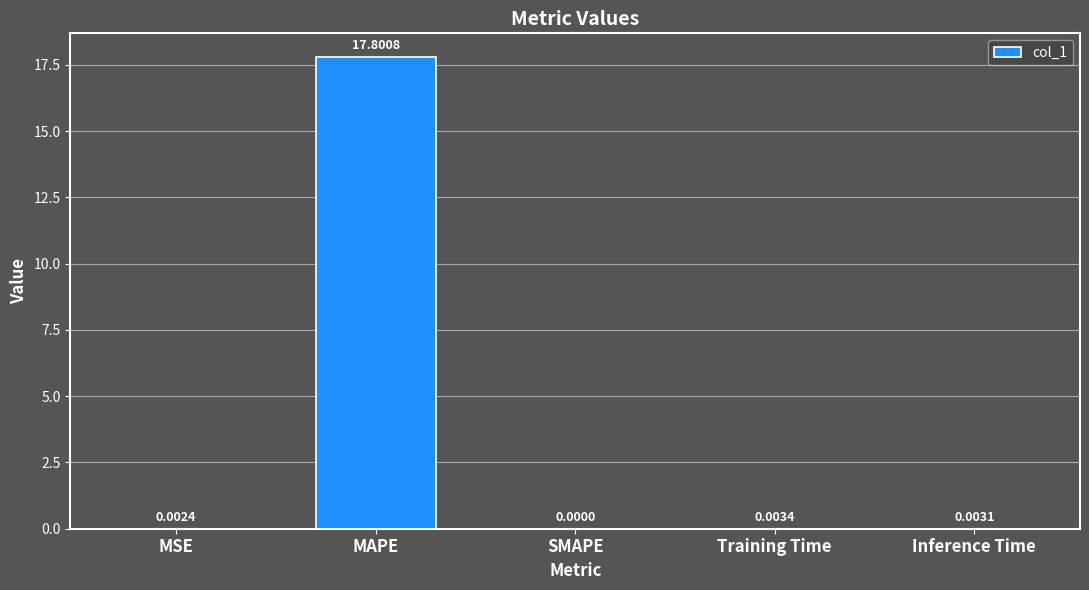

True or false: the data shows 0.0 at SMAPE.

True